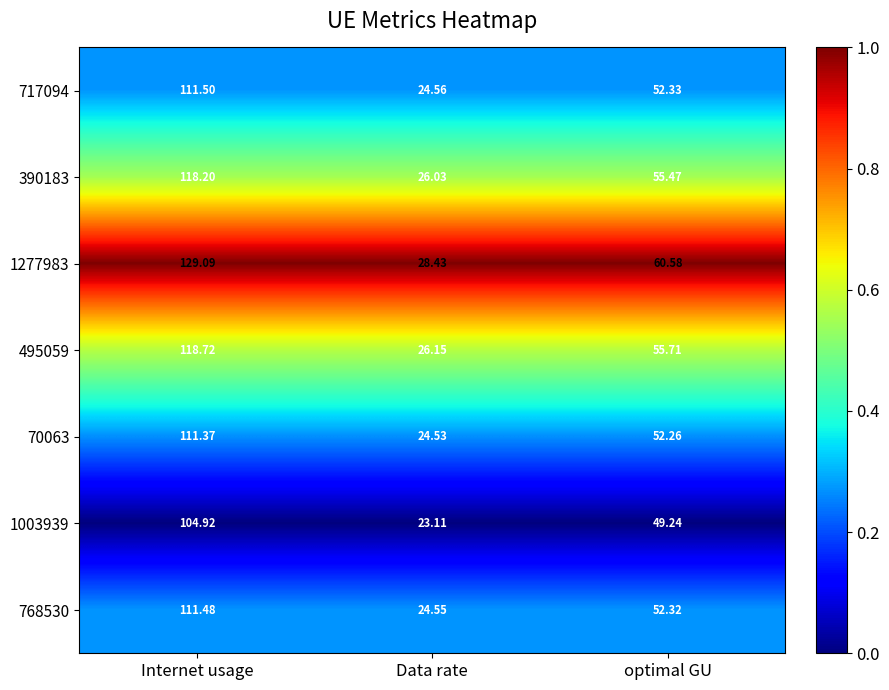

Count the number of data series in this chart.

7